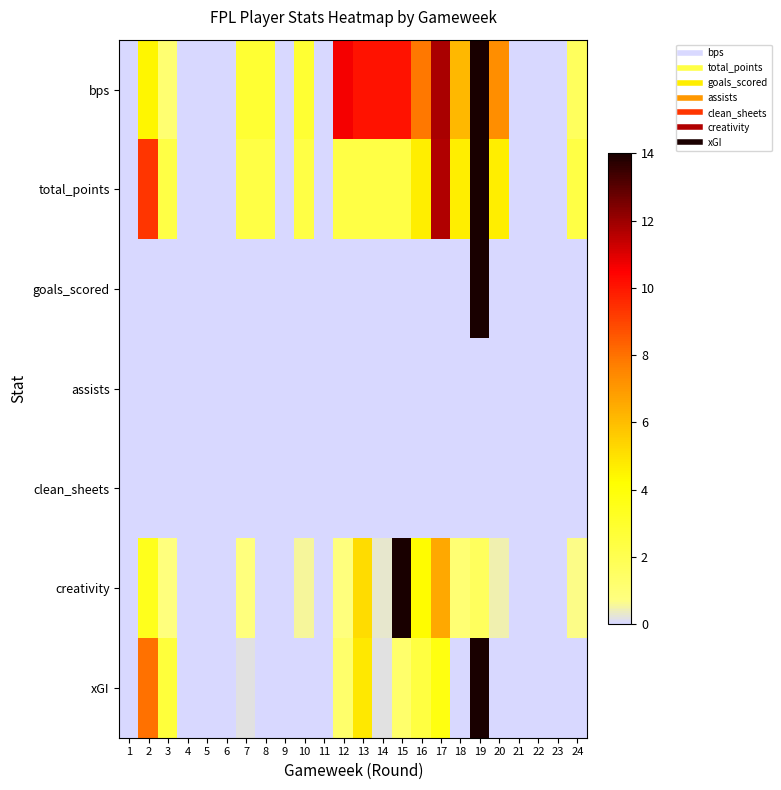

Between 16 and 13, which is larger?

13